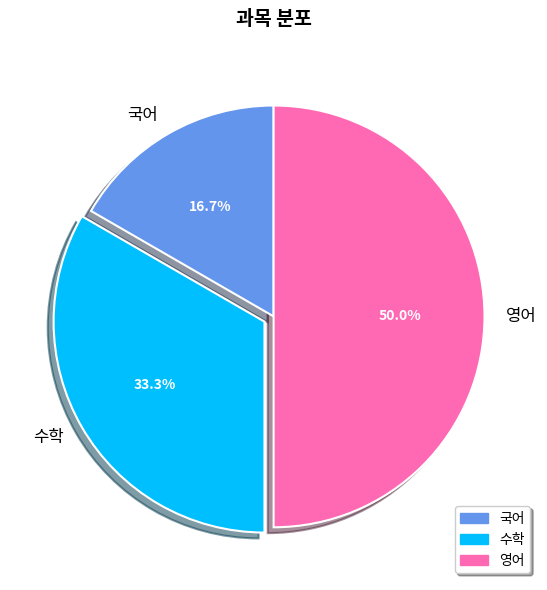

What is the ratio of the value at 국어 to the value at 영어?

0.3